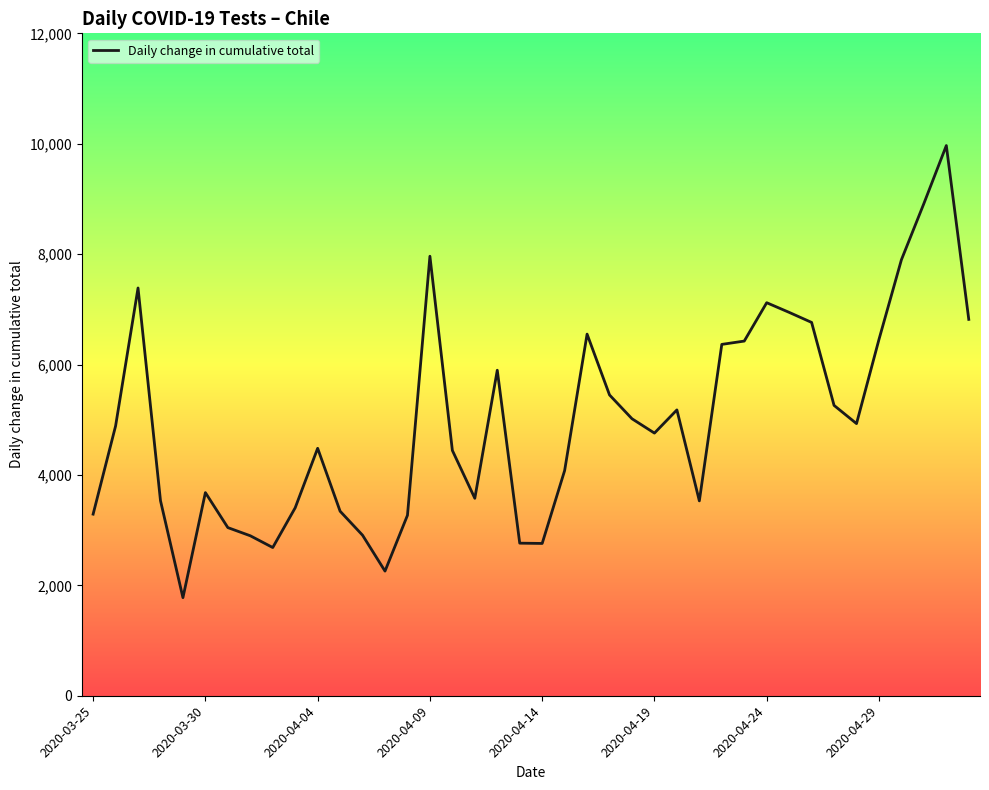

What is the difference between the maximum and minimum values?

8190